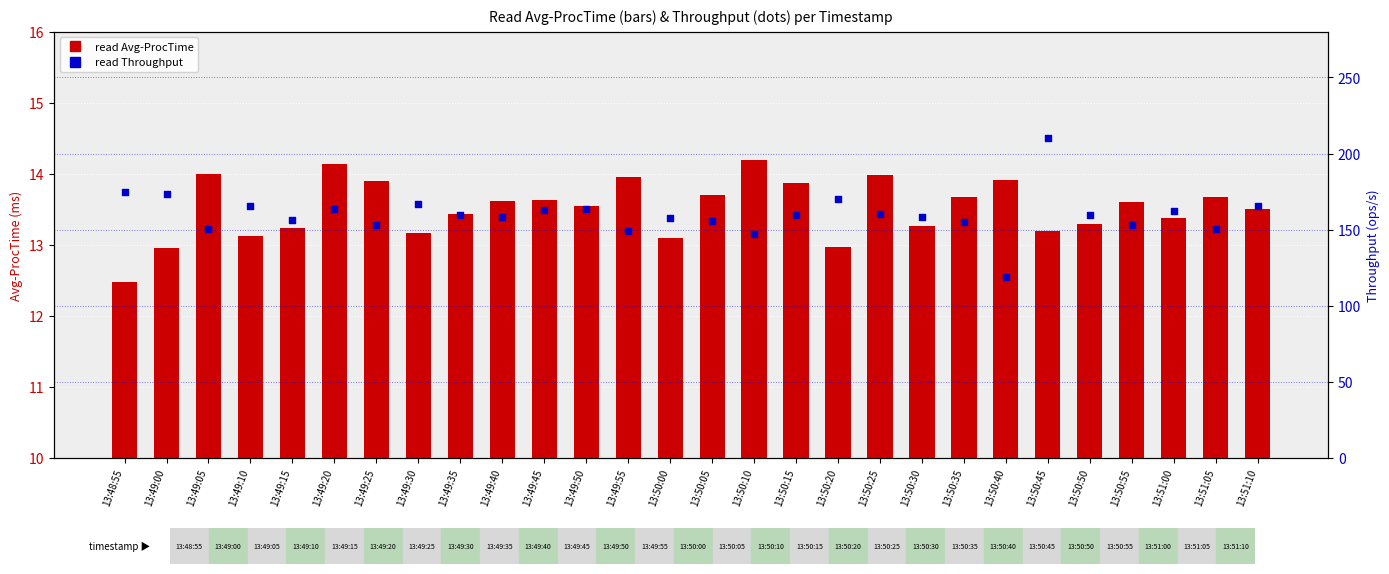

Which series contains the highest Y value?

read Throughput